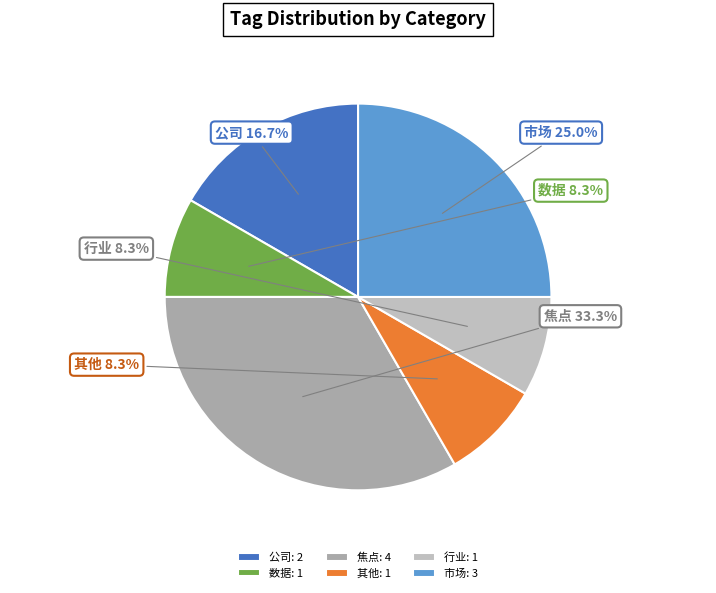

To the nearest percent, what percentage of the pie is 行业?

8%